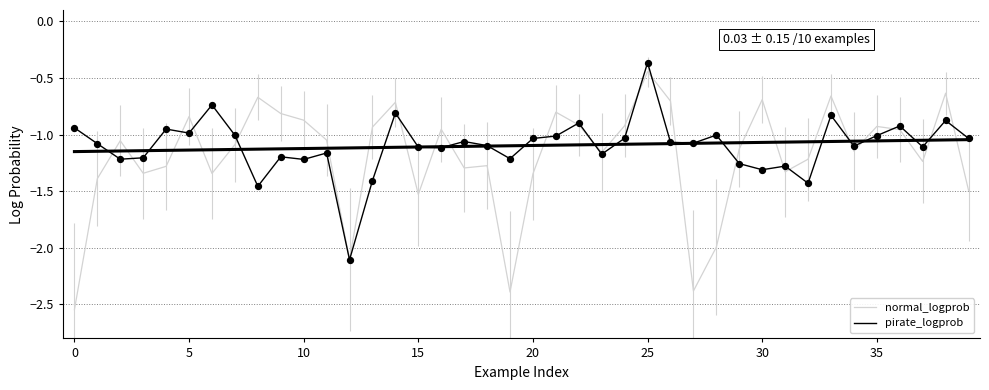

At which category is the sum across all series the highest?

25